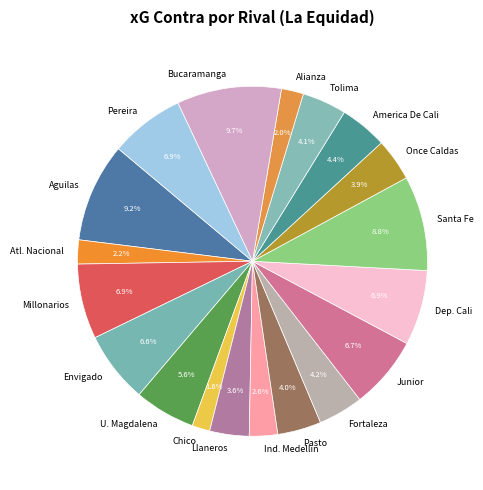

To the nearest percent, what is the average slice percentage?

5%